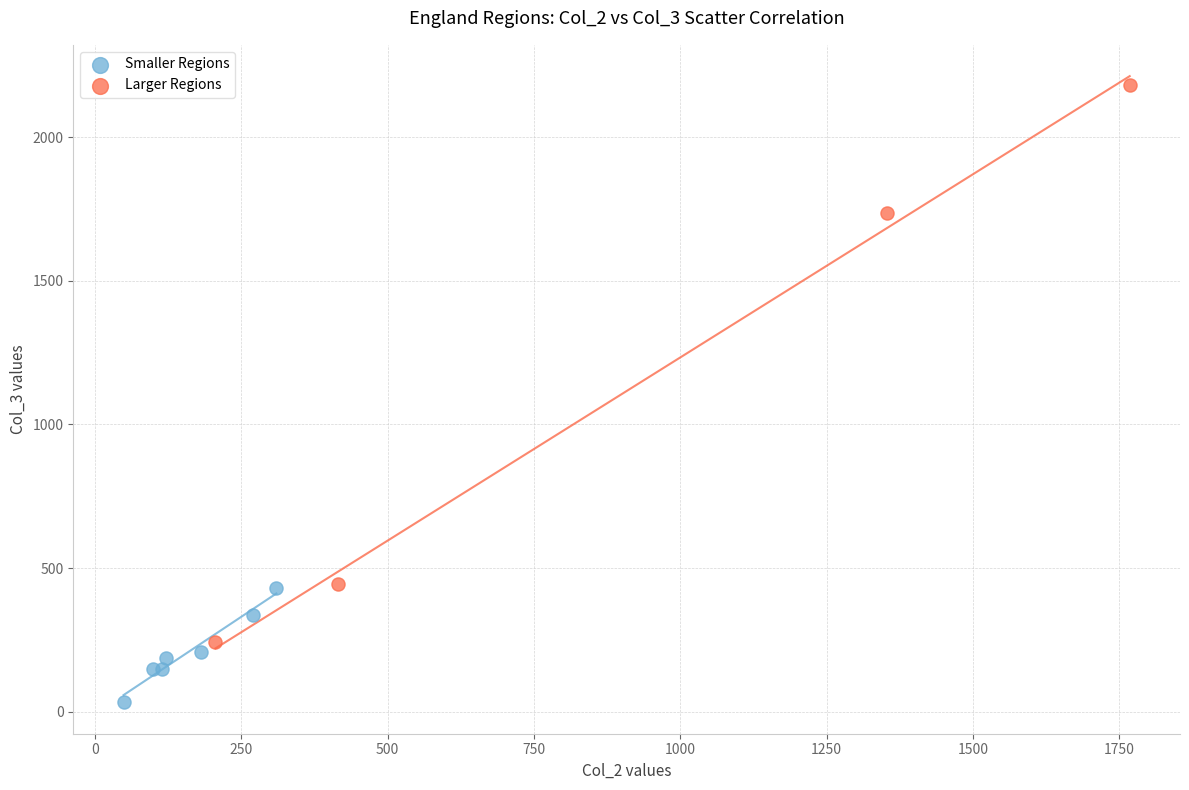

Which series has the widest spread of Y values?

Larger Regions